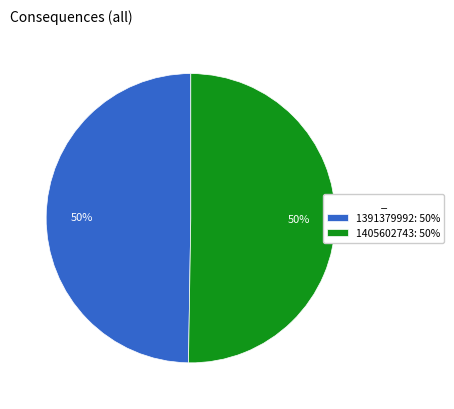

To the nearest percent, what is the average slice percentage?

50%